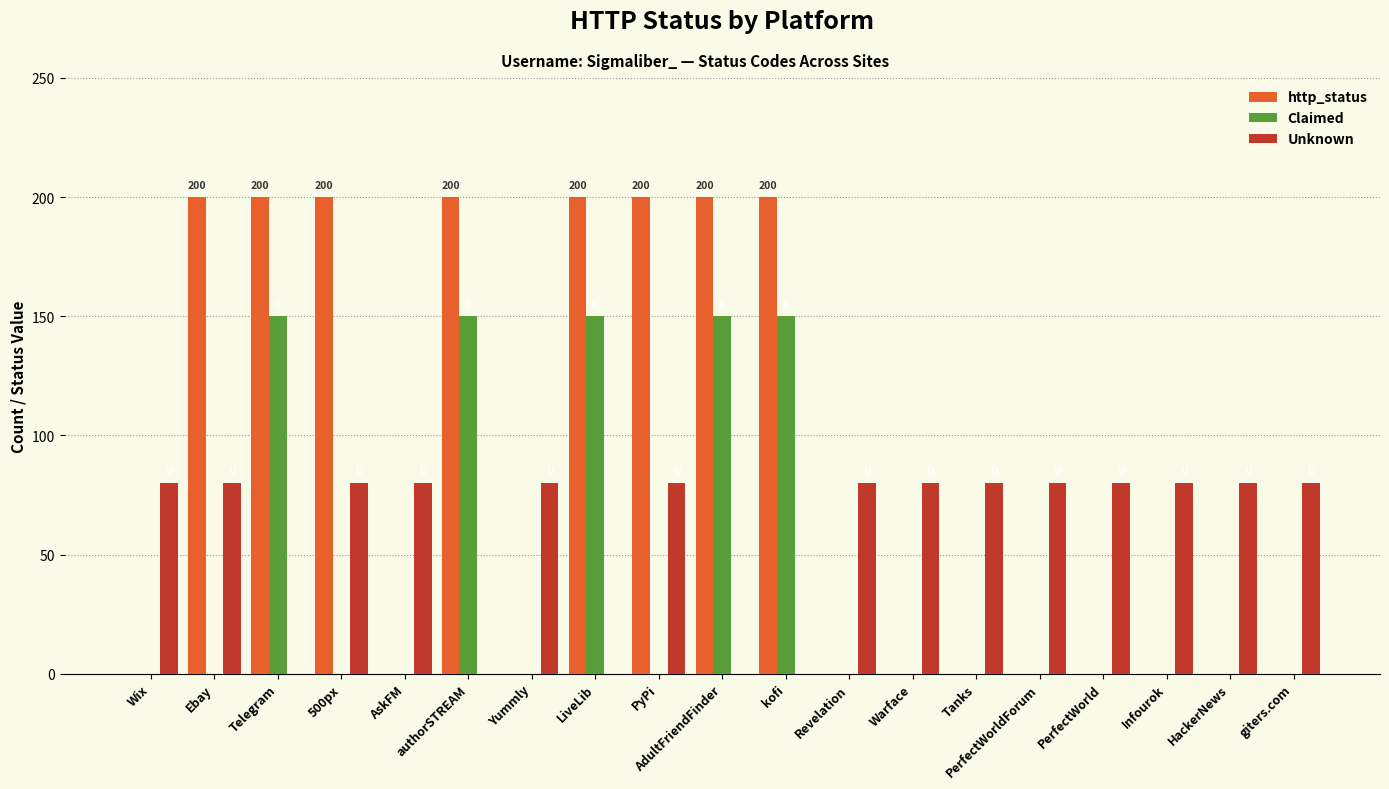

True or false: http_status has a value of -100 at Warface.

False